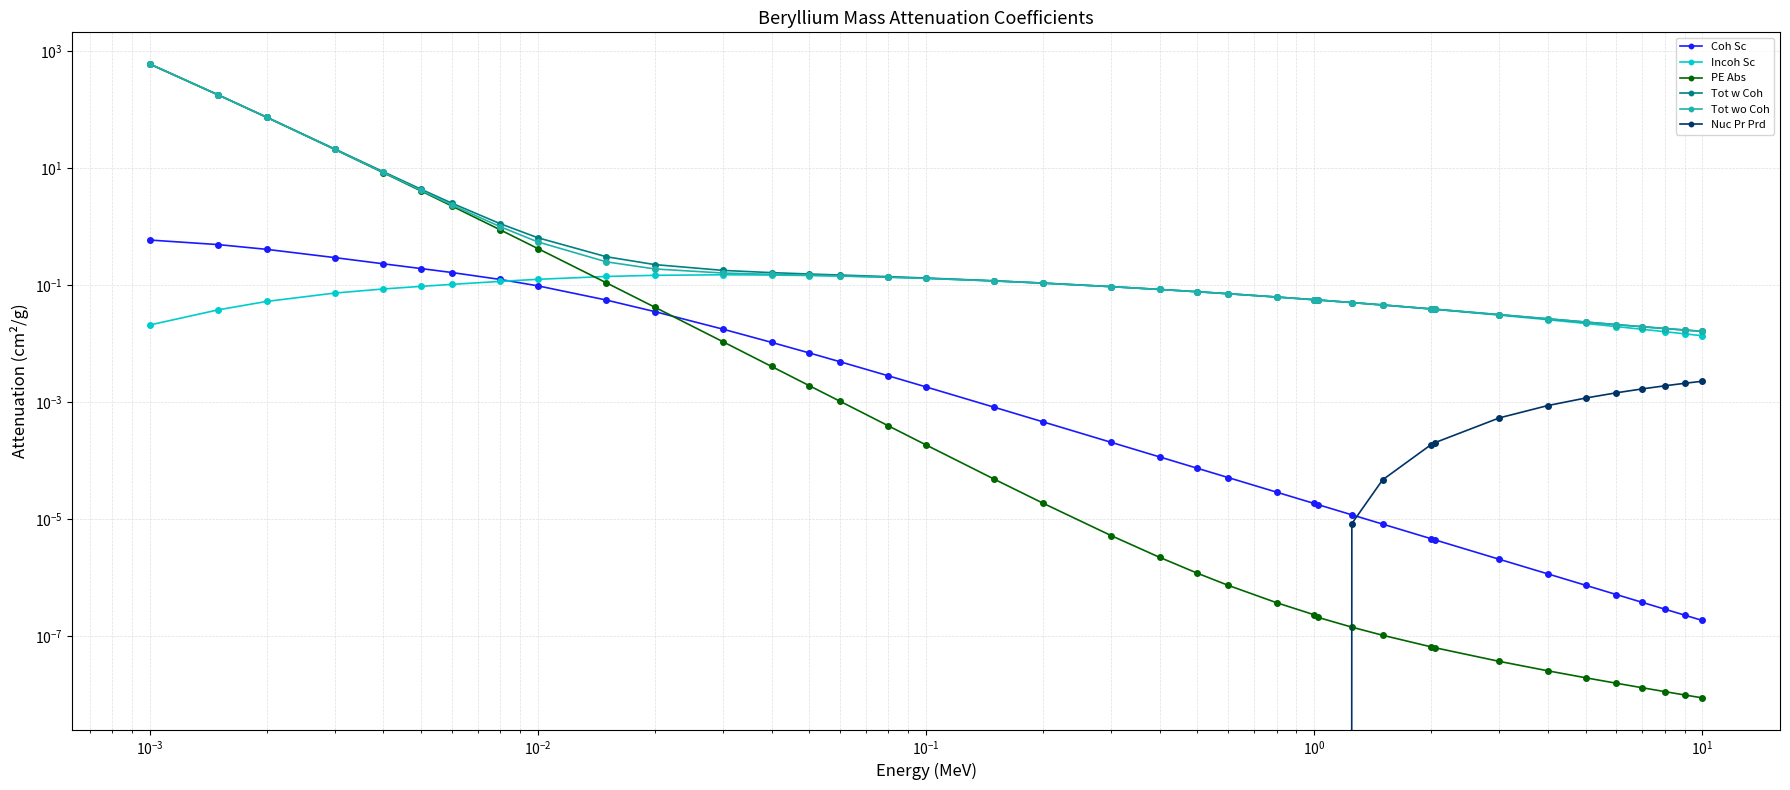

True or false: PE Abs has a value of 0.0 at 12.

False